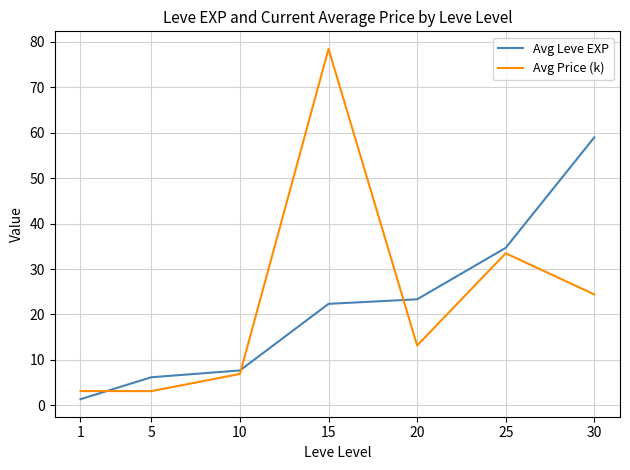

The Avg Leve EXP series shows 11.4 at 10. True or false?

False